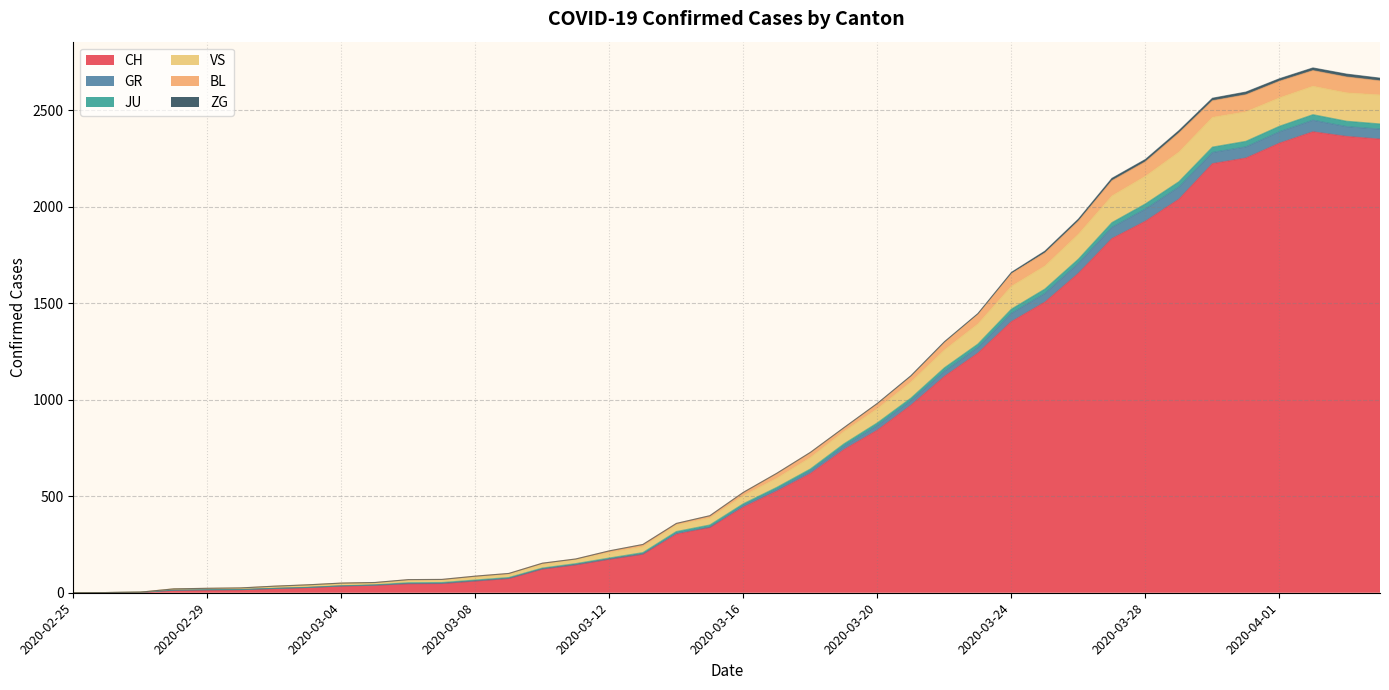

Which category has the lowest value across all series?

2020-02-25